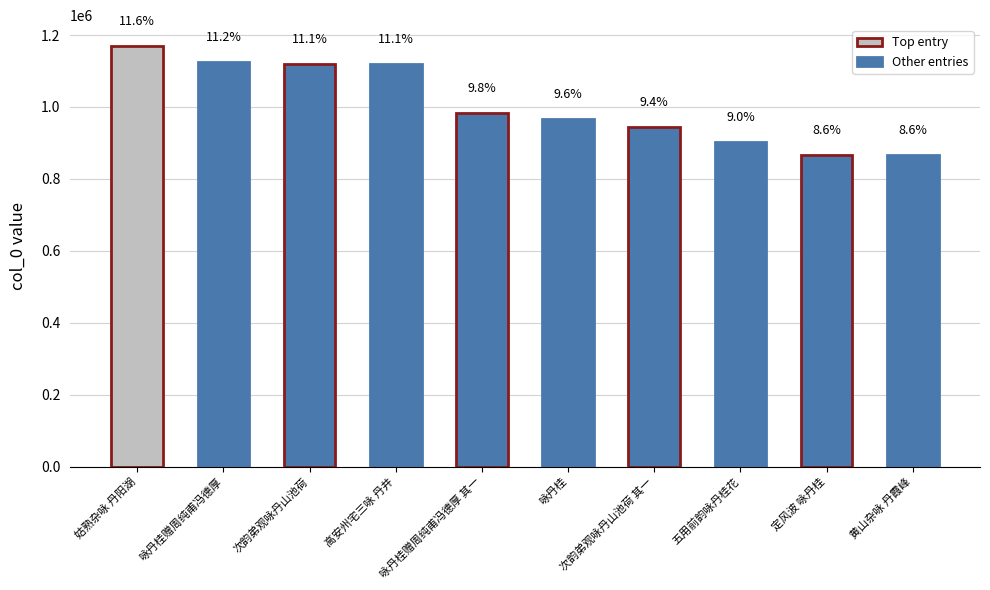

How many bars are there in total?

10